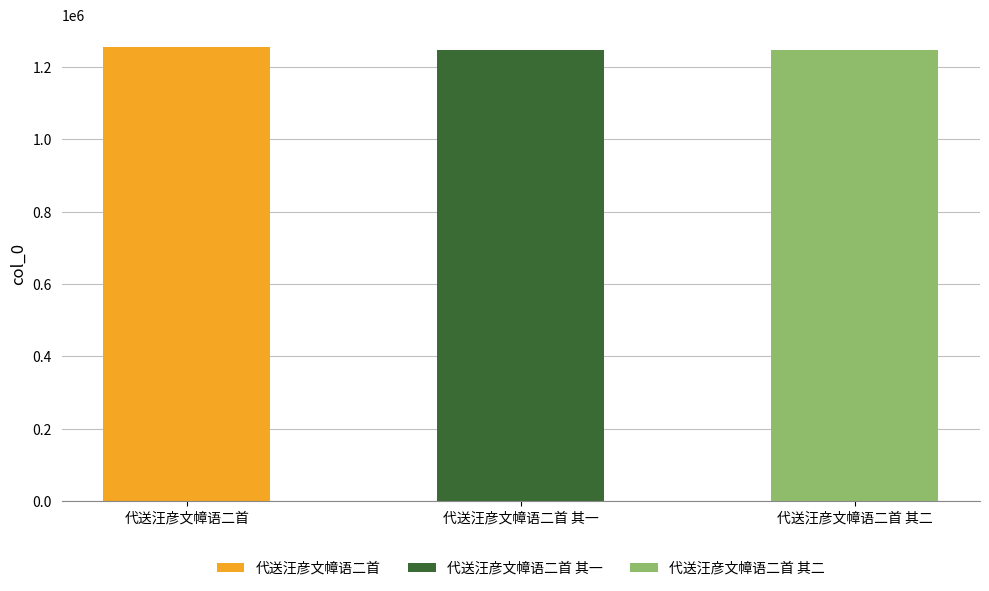

Which label corresponds to the largest value in the chart?

代送汪彦文幛语二首